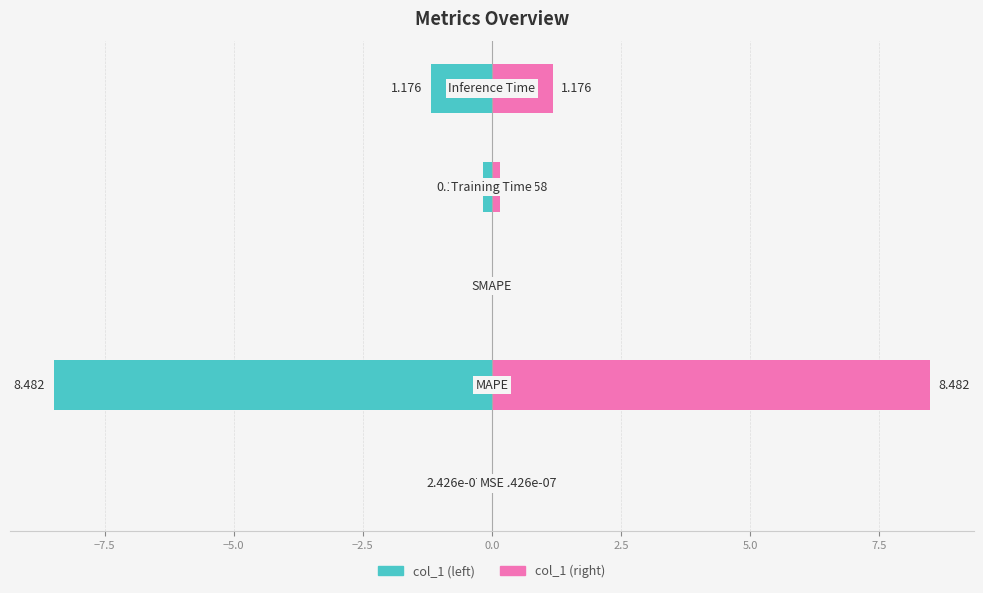

What are all the series names shown in the legend?

col_1 (left), col_1 (right)